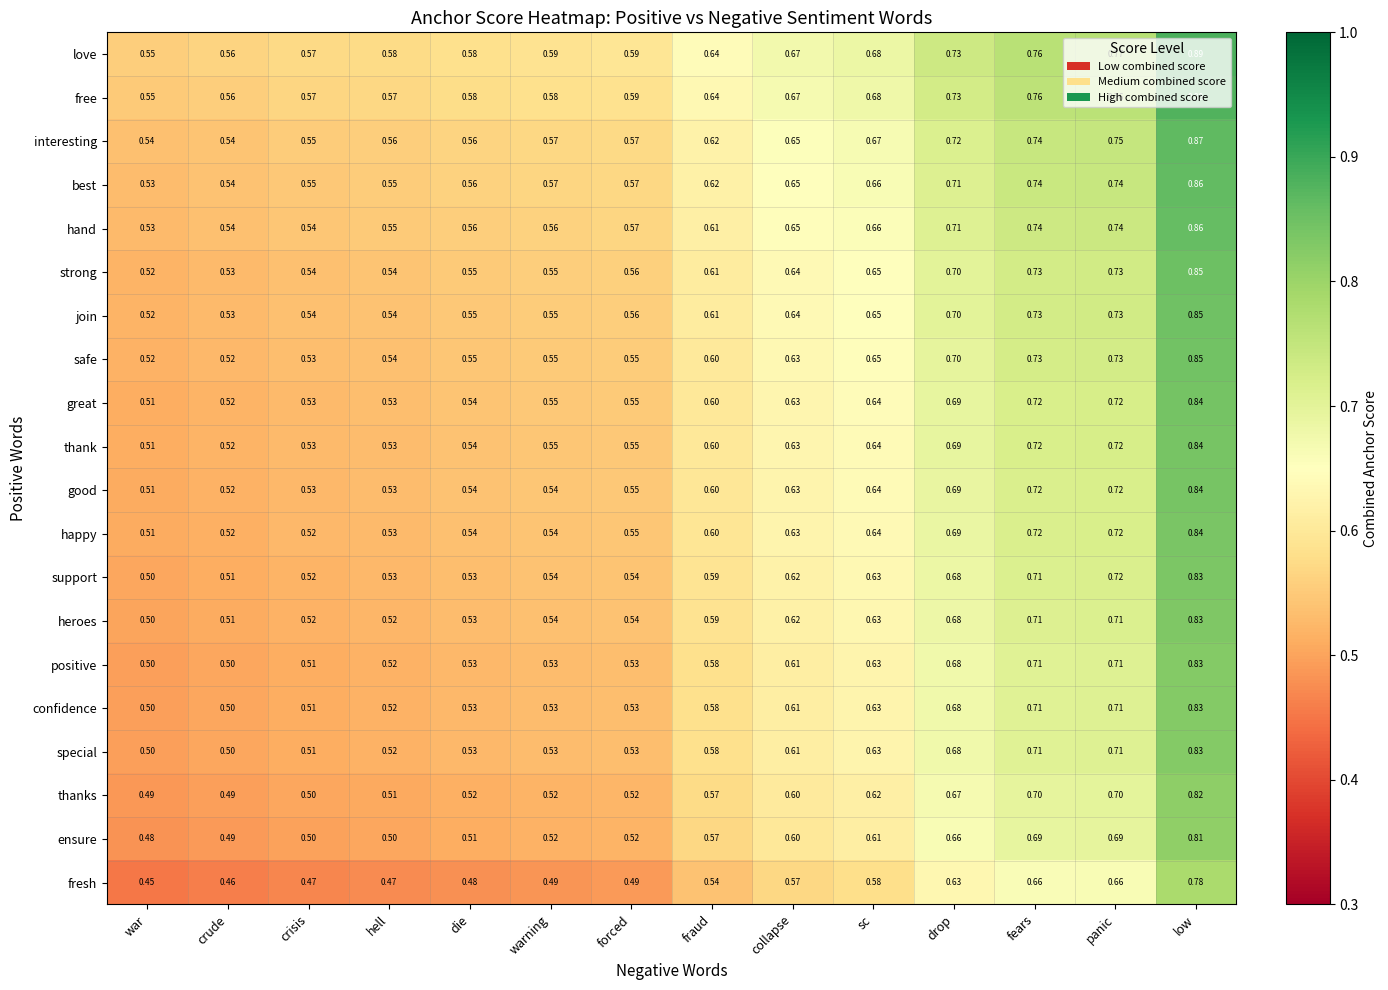

Which series has the widest spread of values?

love